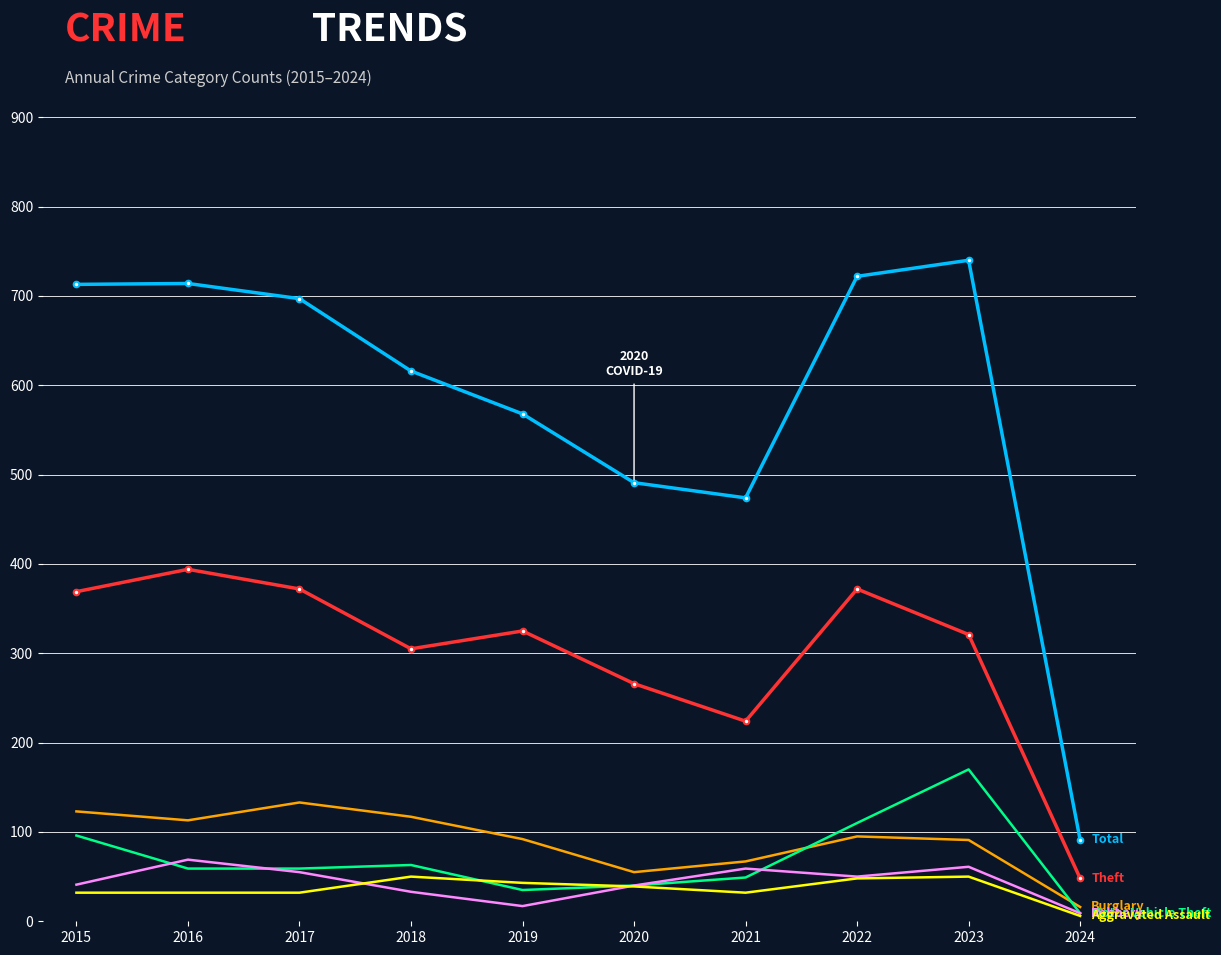

What is the spread (max minus min) of values at 2023?

690